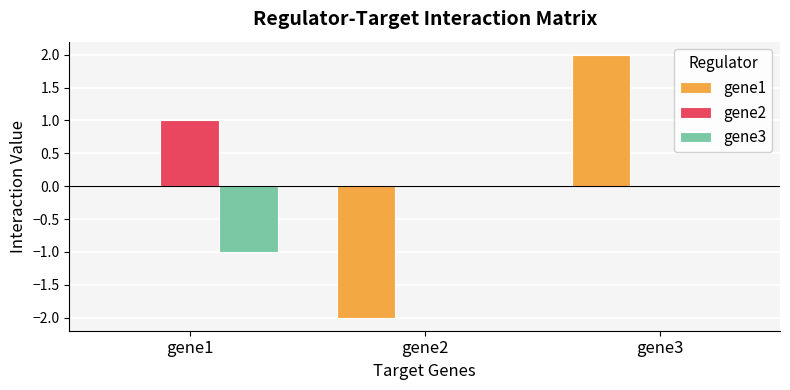

Count the number of data series in this chart.

3